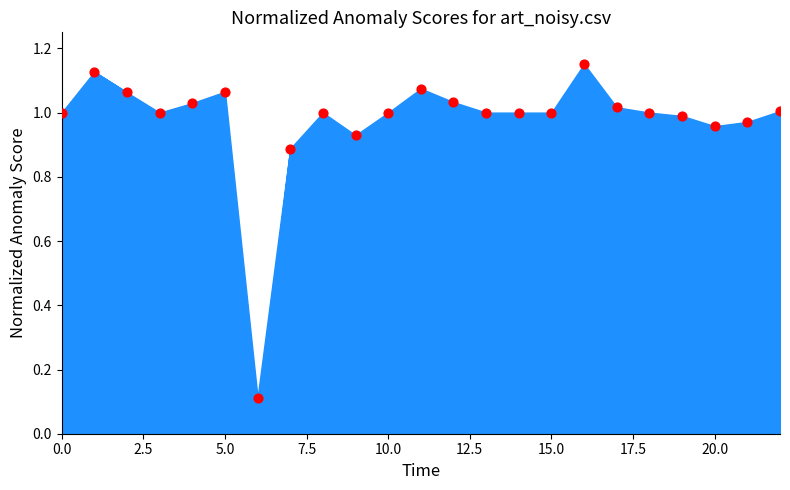

How many points are shown in the scatter plot?

23